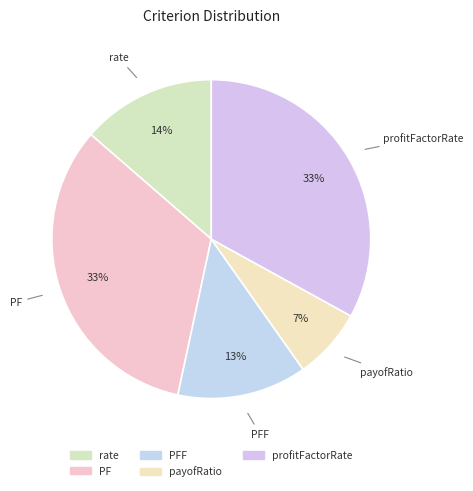

What is the smallest slice in the pie chart?

payofRatio